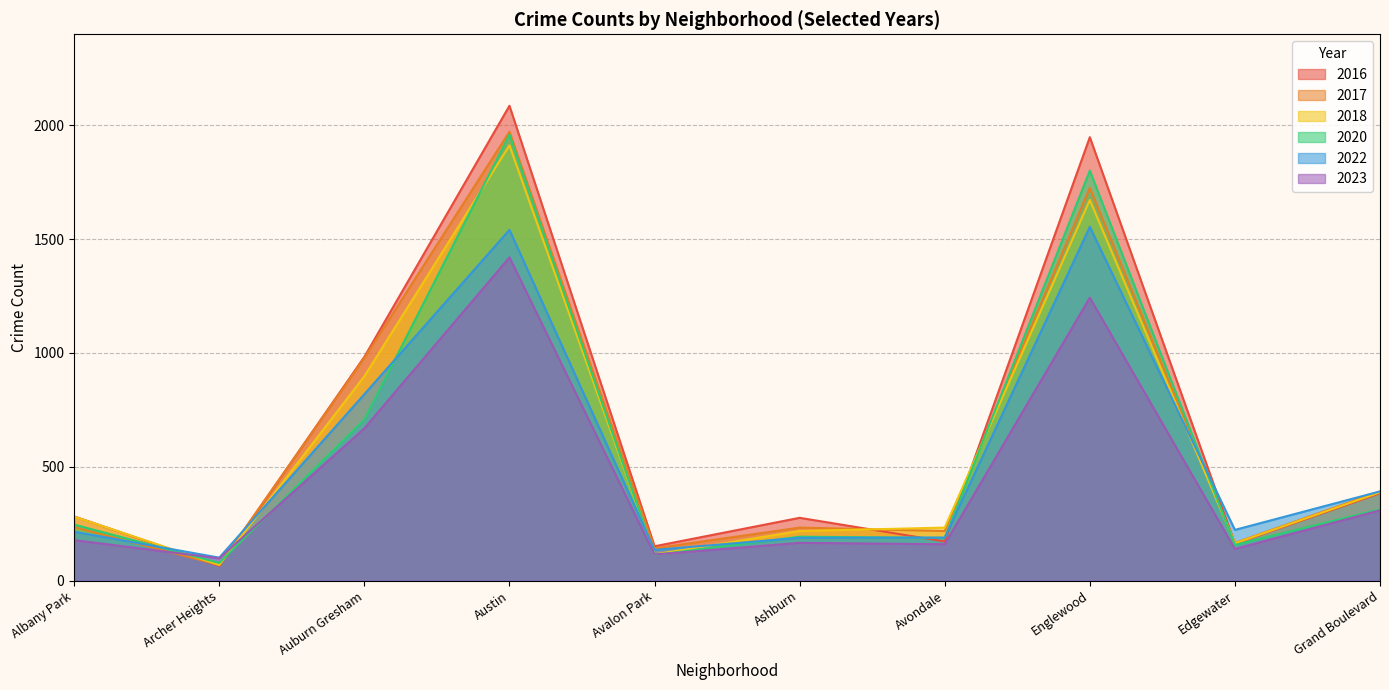

True or false: 2017 has more than 2 points higher than both neighbors.

True